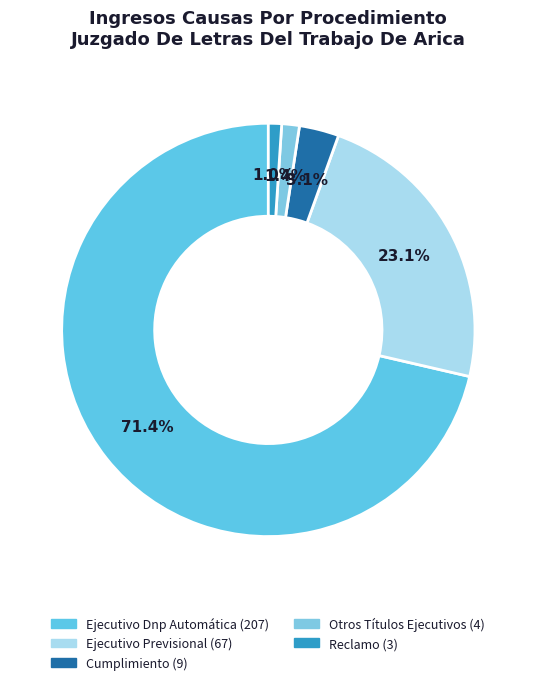

What percentage is the Otros Títulos Ejecutivos slice, to the nearest percent?

1%